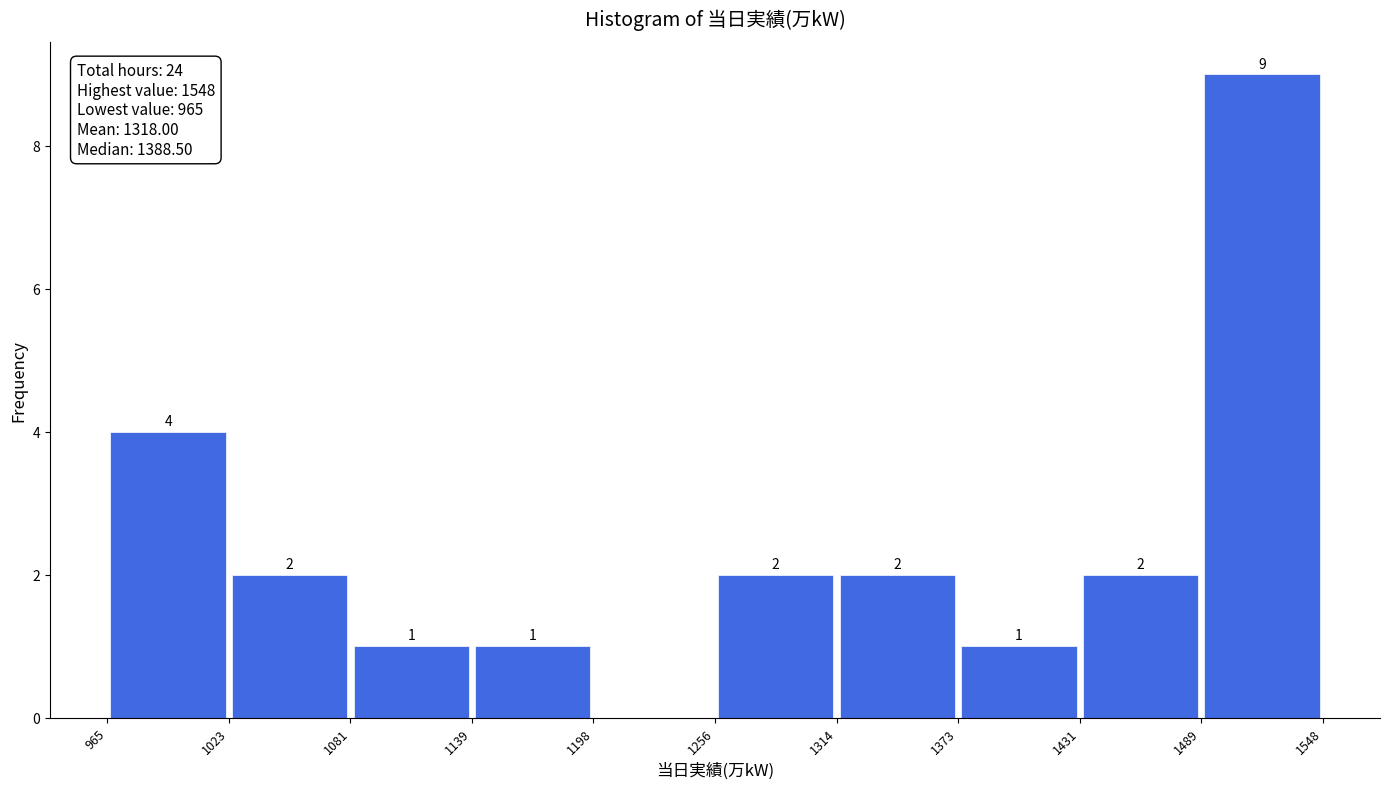

Which range on the x-axis has the tallest bar?

1489 to 1548